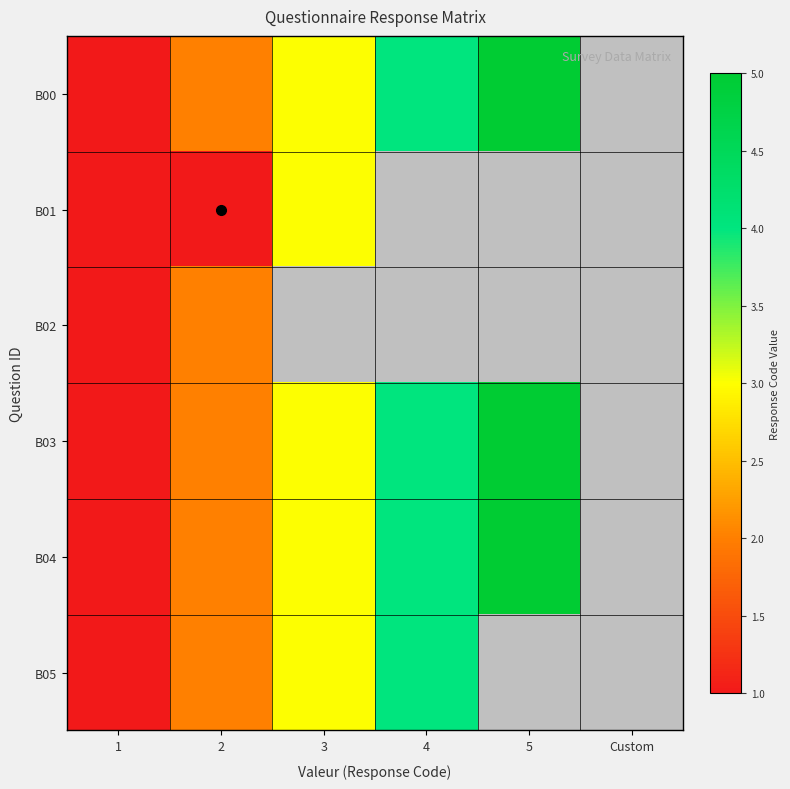

Read the B00 value at 2.

2.0